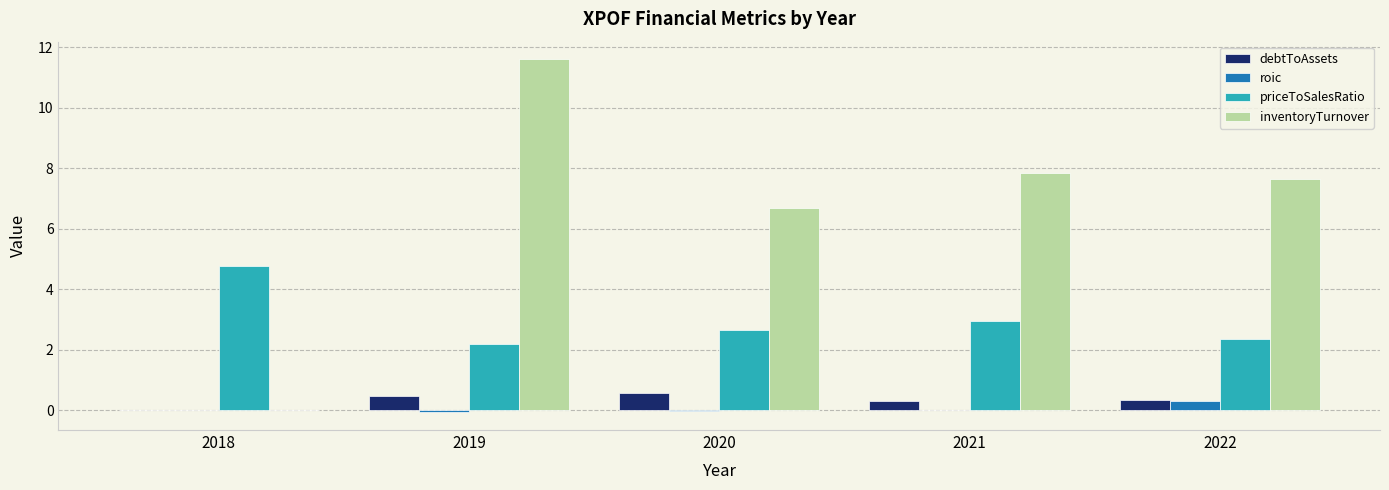

Which series changed the most between 2019 and 2021?

inventoryTurnover